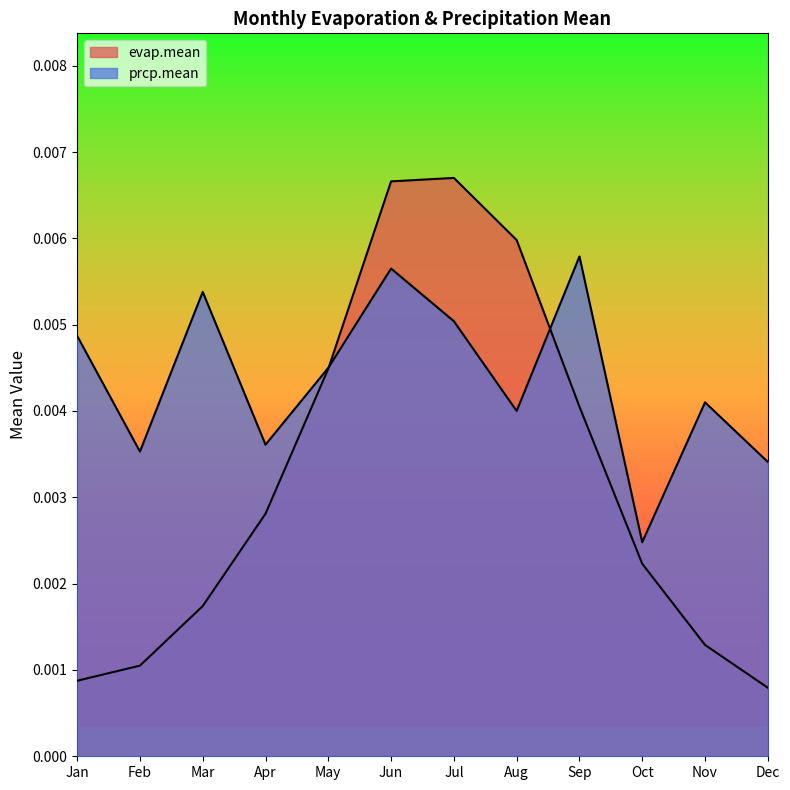

The value of prcp.mean at Dec is 0.0. True or false?

True